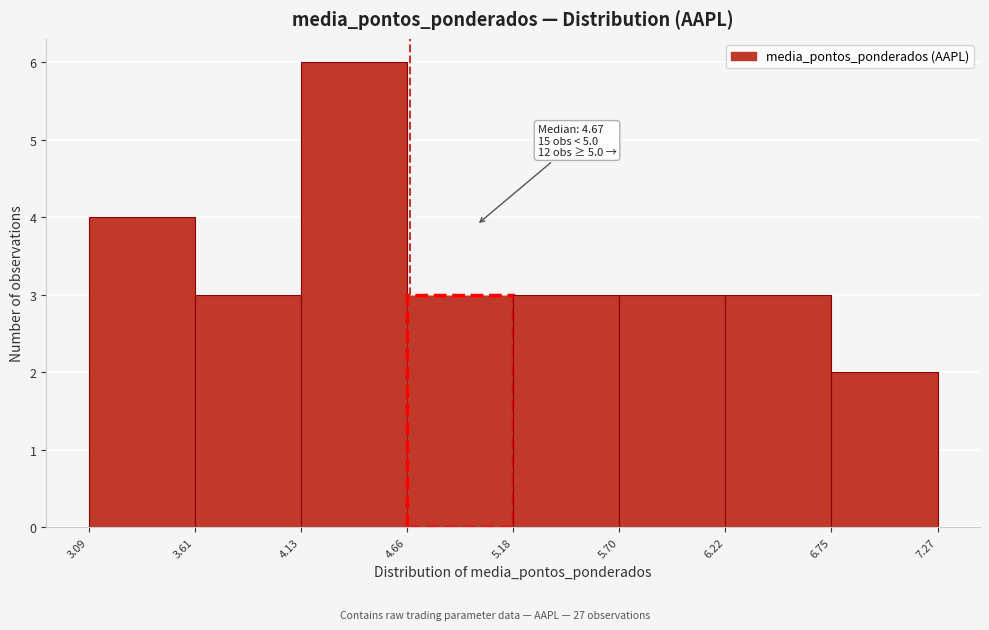

Over which range of the x-axis is the bar tallest?

4.13 to 4.66